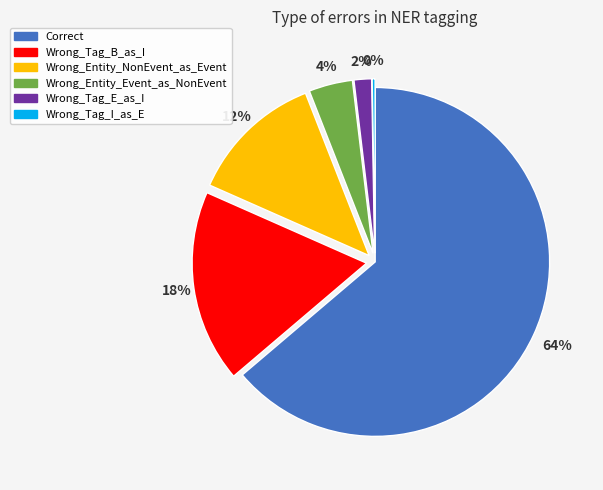

True or false: Correct accounts for 64% of the total.

True